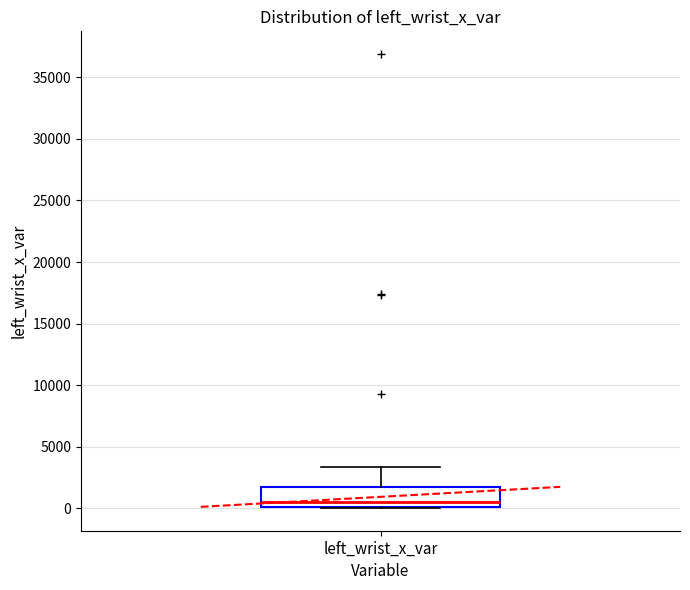

Read this box plot against the y-axis: the position of the median line, the range covered by the box, and the ends of both whiskers. The values are not printed on the chart, so give them approximately, as read against the axis.

median 500, box 0 to 1500, whiskers 0 to 3500